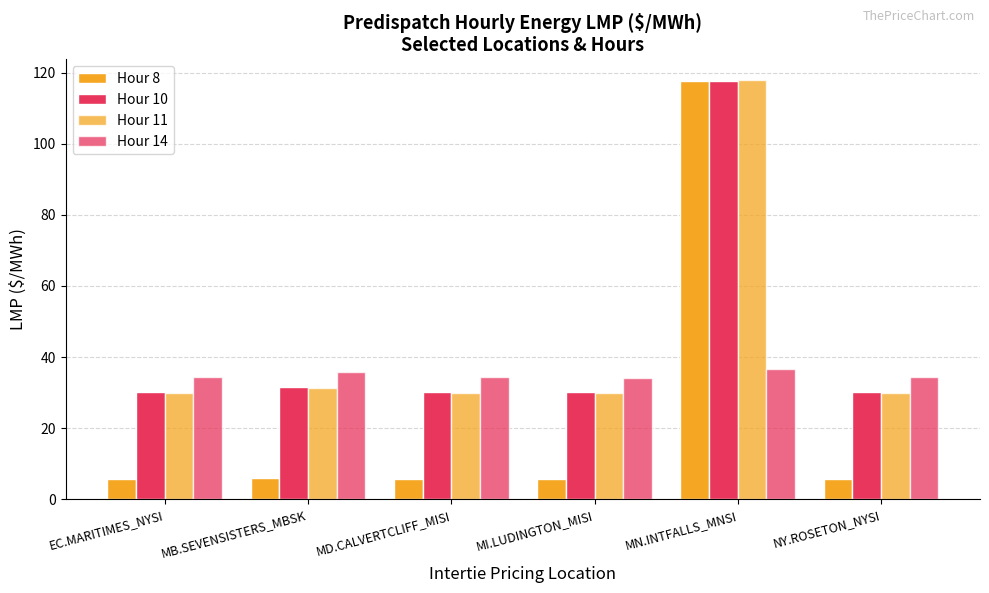

What is the label of the 1st bar from the left?

EC.MARITIMES_NYSI